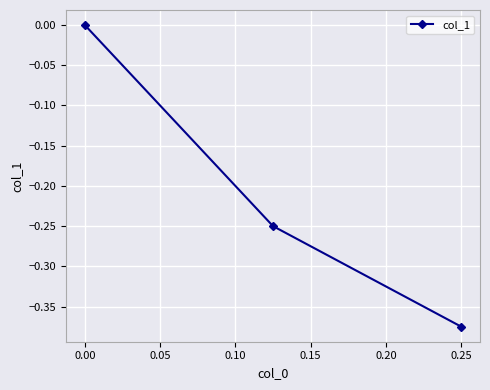

How many values are below 0?

2